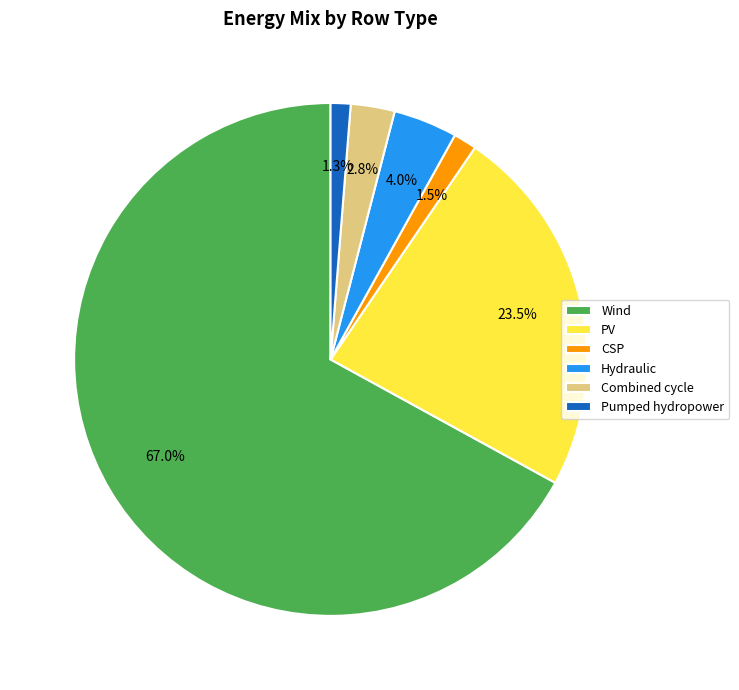

What percentage is NOT represented by Hydraulic?

96.0%